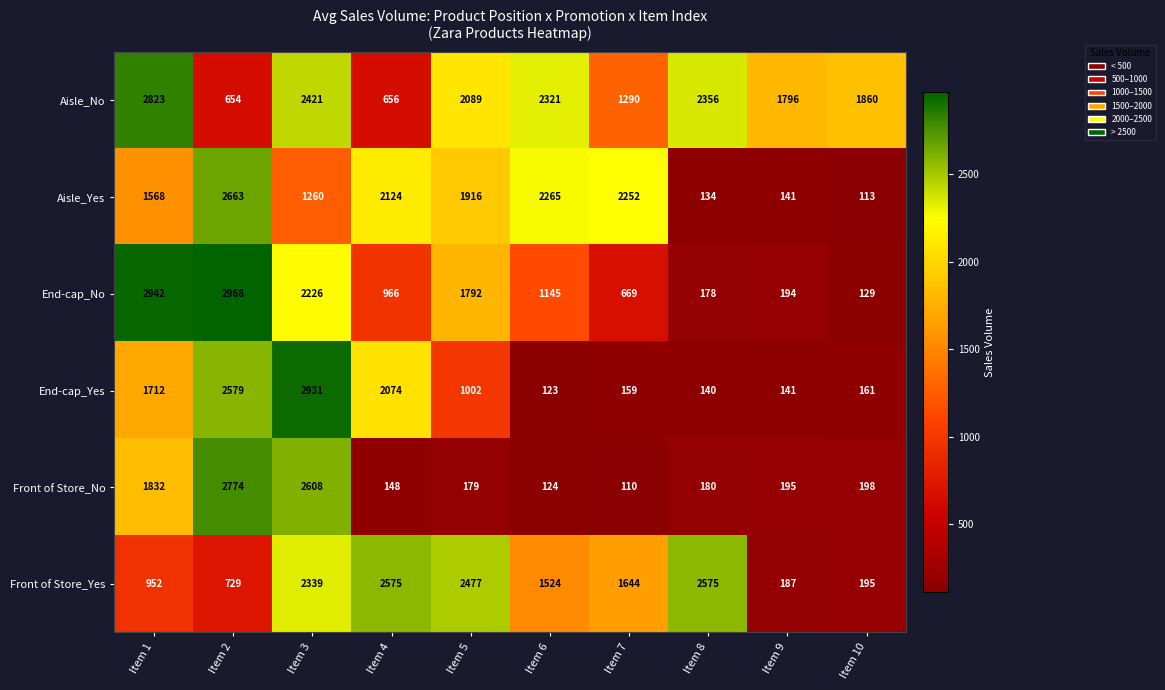

What is the average value of the End-cap_Yes series?

1102